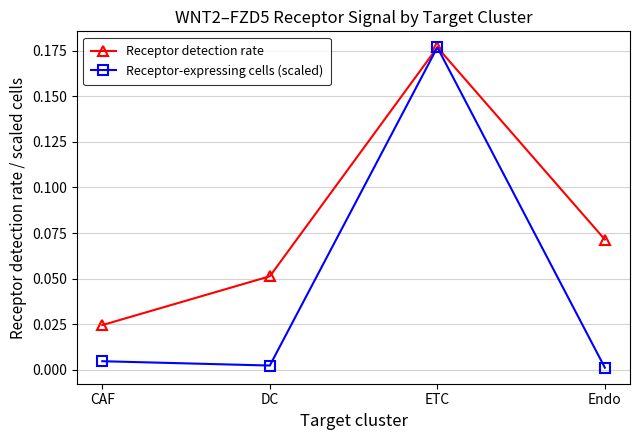

Is the value of Receptor-expressing cells (scaled) at ETC greater than the value of Receptor detection rate at Endo?

Yes